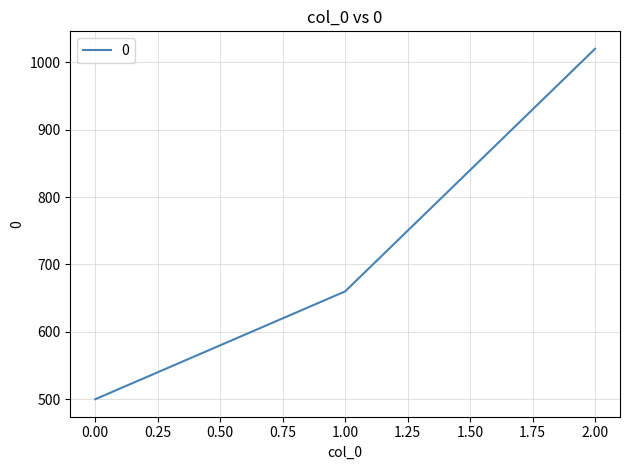

Reading left to right, what are all the values shown in this chart?

0.00=500	1.00=660	2.00=1020